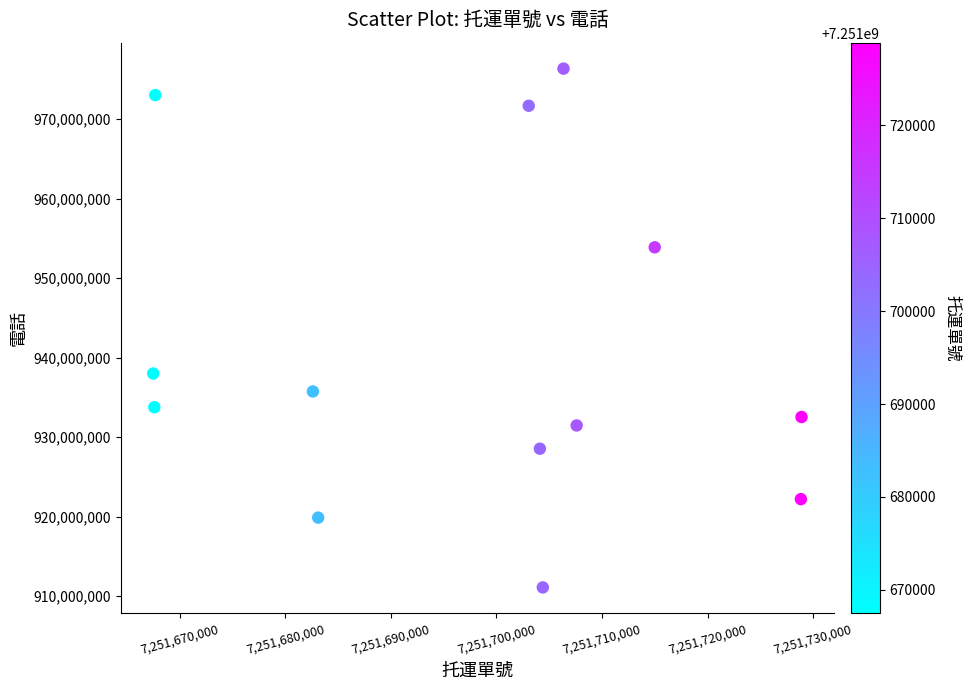

What Y value in the scatter plot is closest to 943724005?

937997432